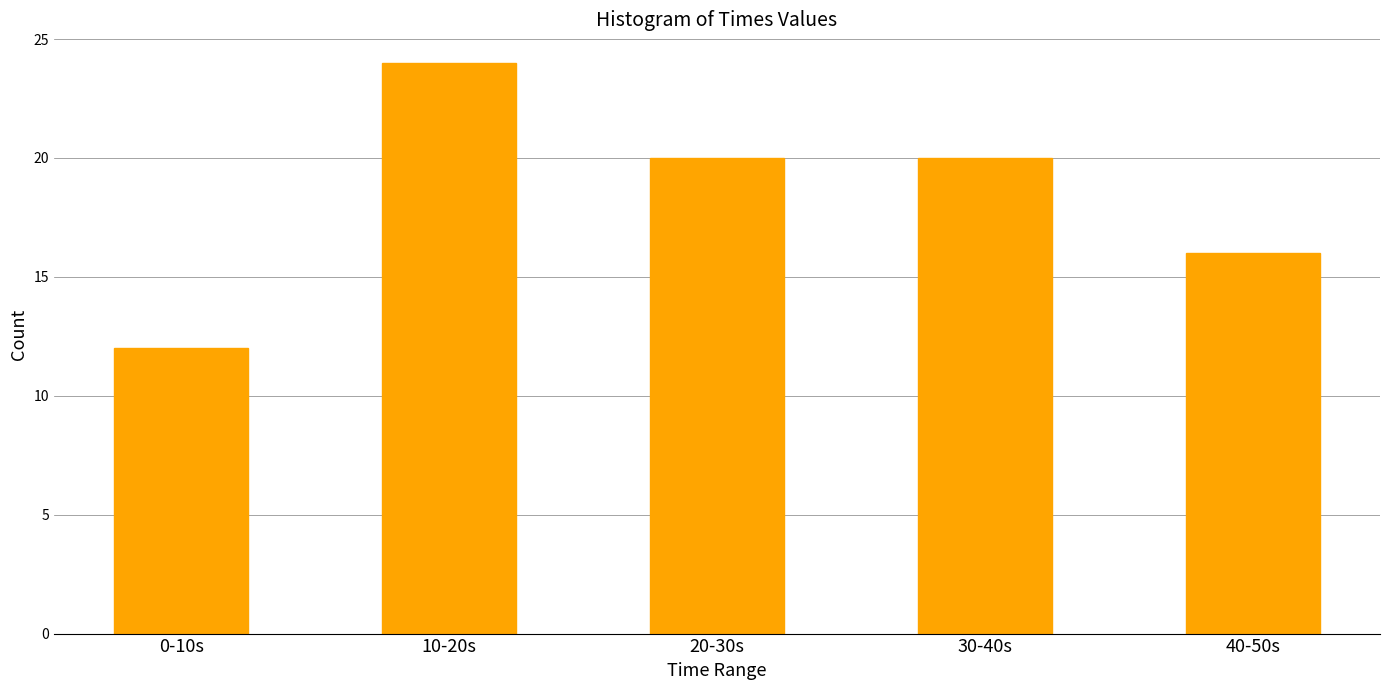

Reading right to left, transcribe all the data shown in this chart.

40-50s=16	30-40s=20	20-30s=20	10-20s=24	0-10s=12